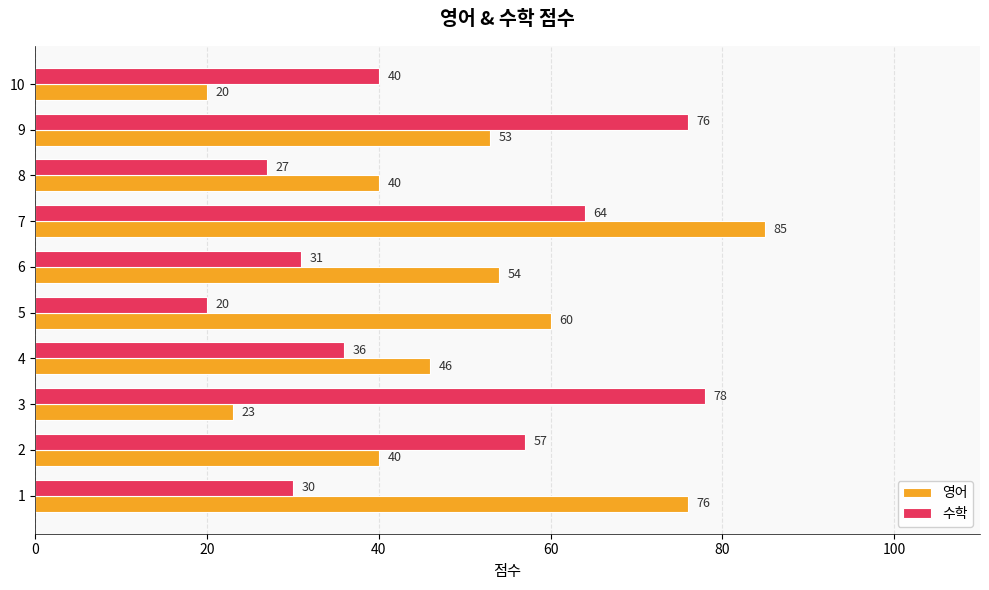

What is the average value of the 영어 series?

50